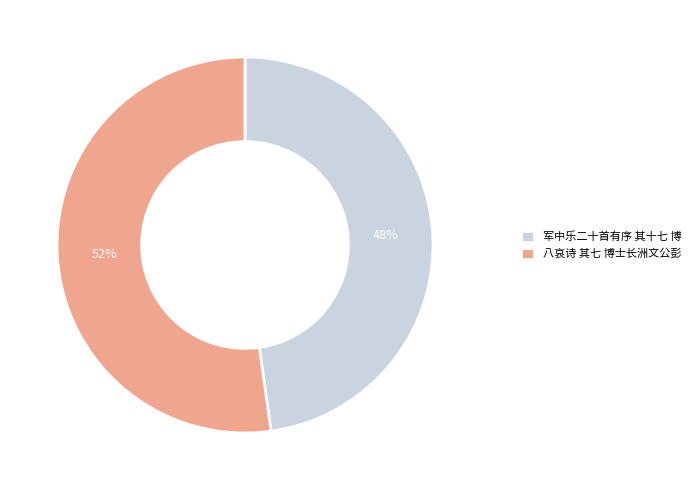

Do 军中乐二十首有序 其十七 博 and 八哀诗 其七 博士长洲文公彭 together represent more than half of the pie?

Yes